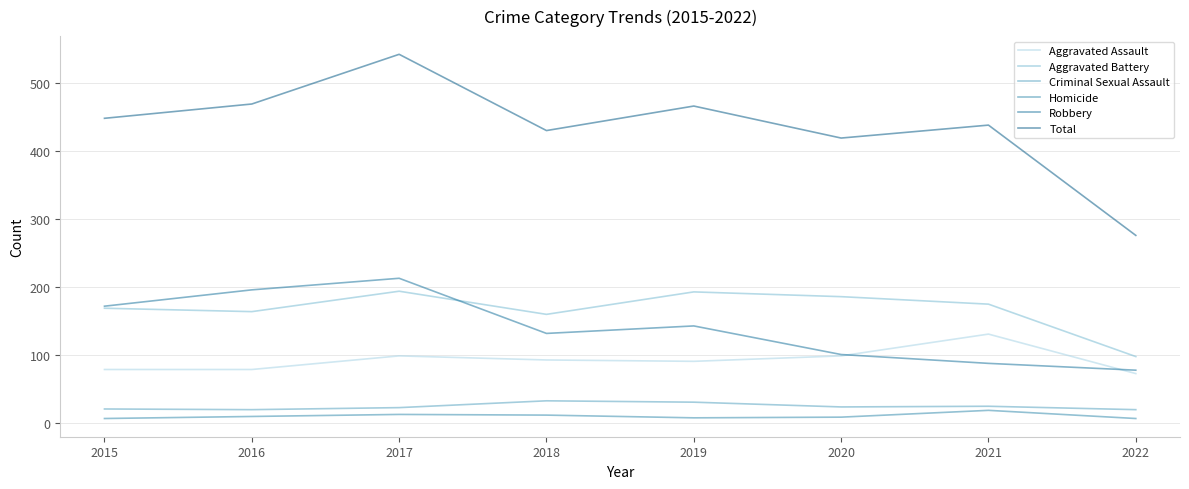

What are all the series names shown in the legend?

Aggravated Assault, Aggravated Battery, Criminal Sexual Assault, Homicide, Robbery, Total